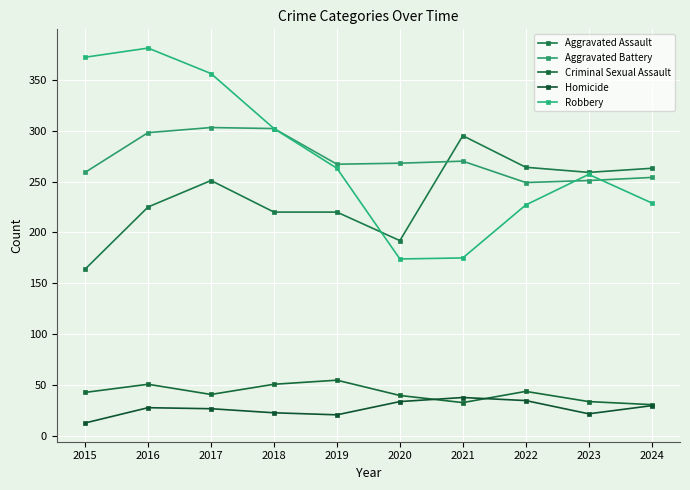

What is the sum of all Aggravated Battery values?

2721